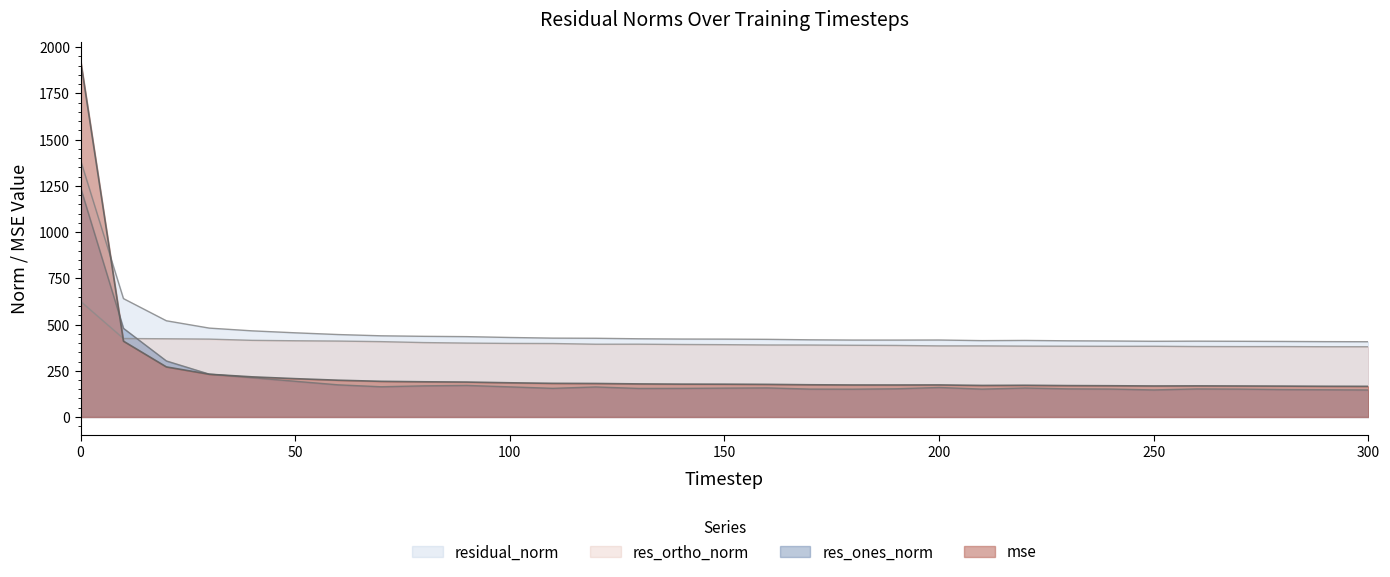

What is the sum of the res_ortho_norm values at 180 and 110?

785.1